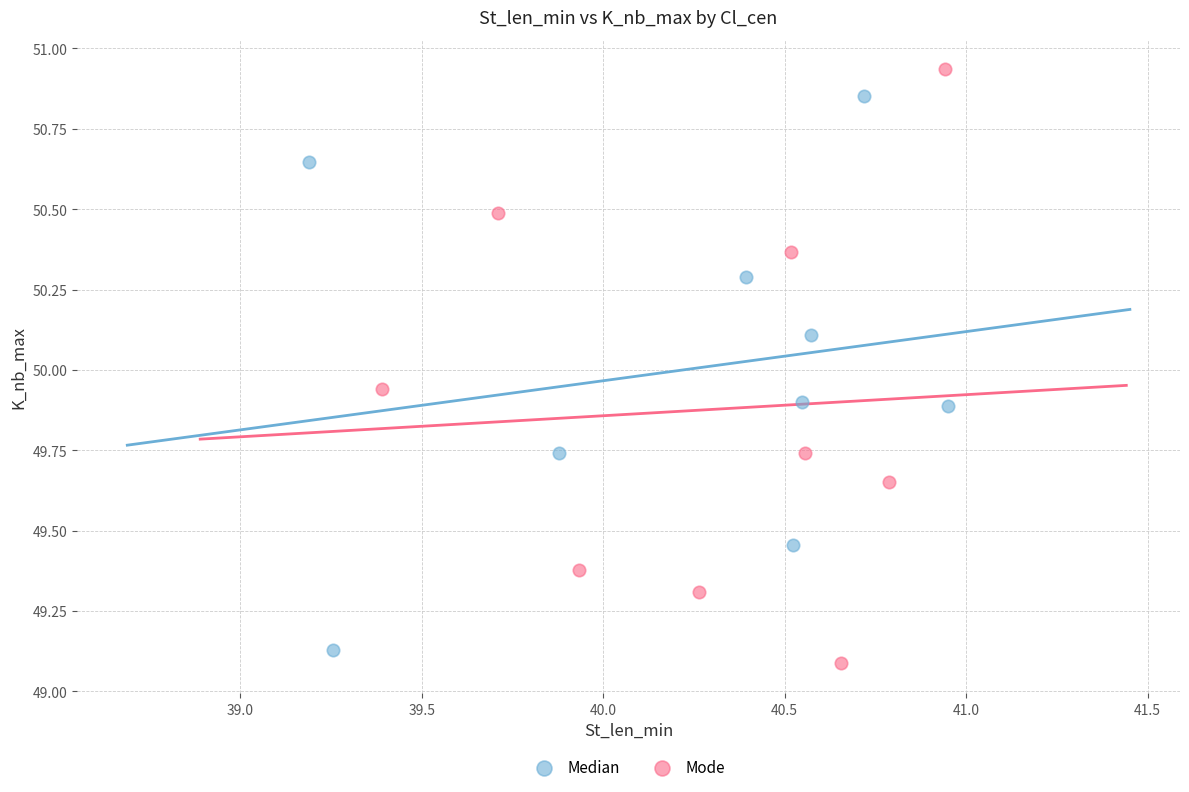

Which series has the largest Y range (max minus min)?

Mode